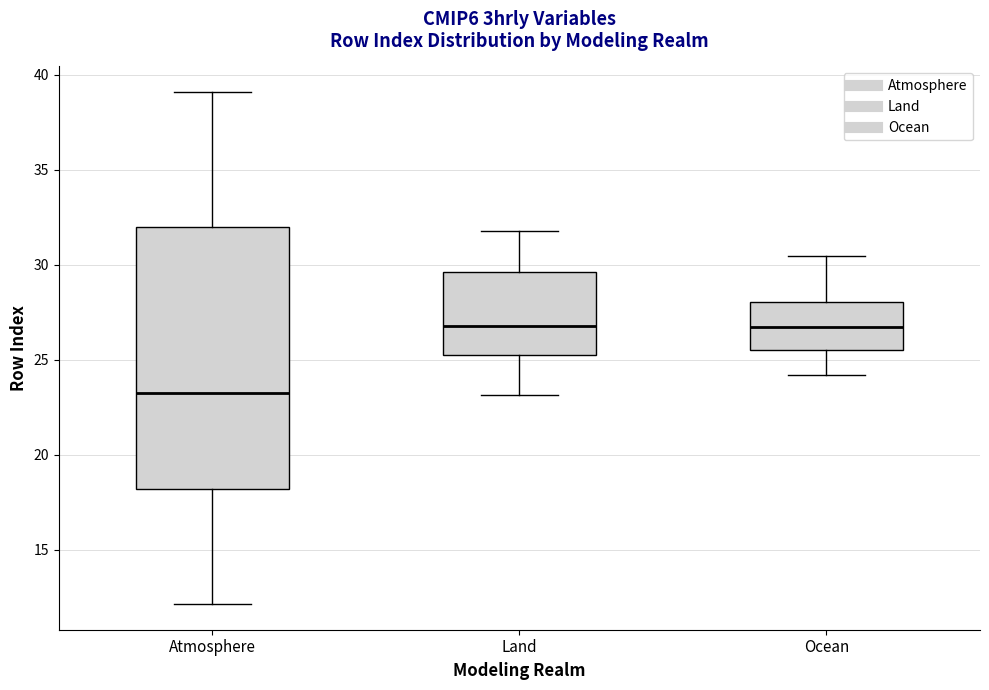

Reading left to right, transcribe this box plot: for each box, give where its median line is, the range the box spans, and where its two whiskers end, as read against the y-axis. The values are not printed on the chart, so give them approximately, as read against the axis.

Atmosphere: median 23.0, box 18.0 to 32.0, whiskers 12.0 to 39.0
Land: median 27.0, box 25.0 to 29.5, whiskers 23.0 to 32.0
Ocean: median 26.5, box 25.5 to 28.0, whiskers 24.0 to 30.5